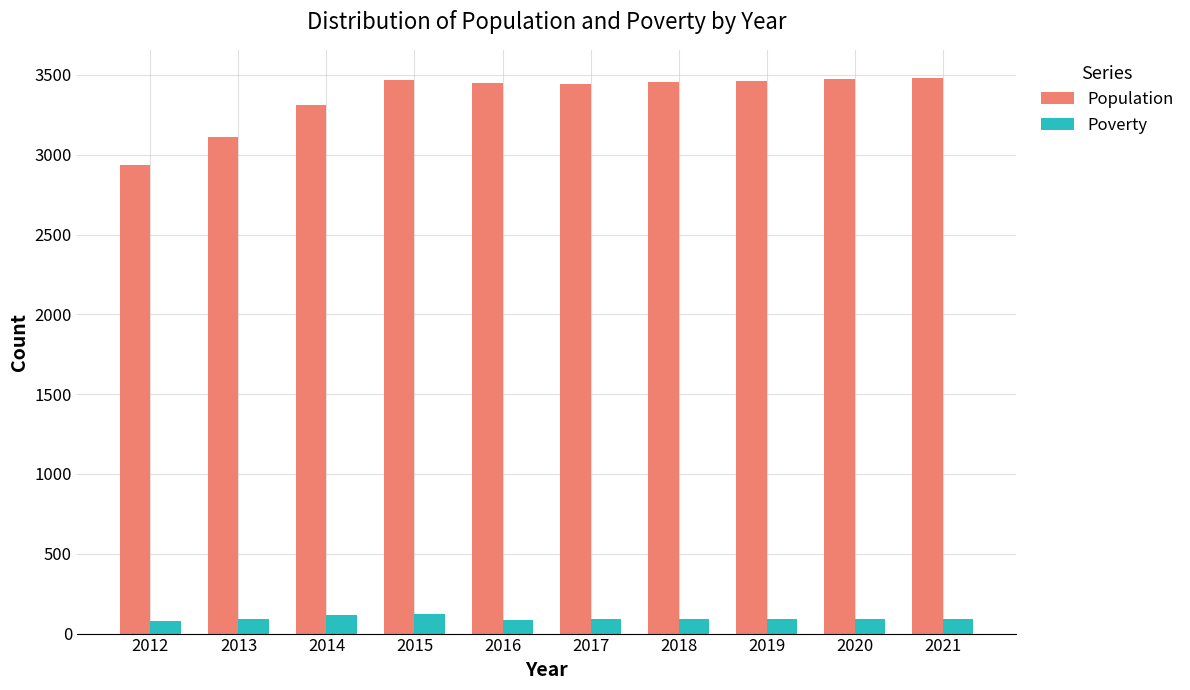

What is the difference between the highest and lowest values at 2014?

3196